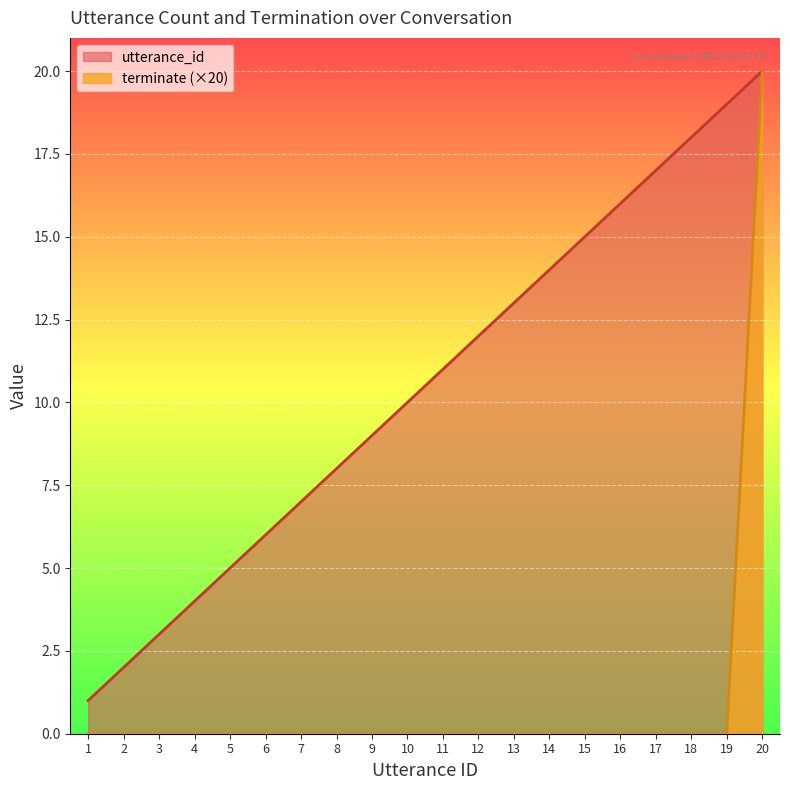

True or false: utterance_id and terminate cross at least once.

False